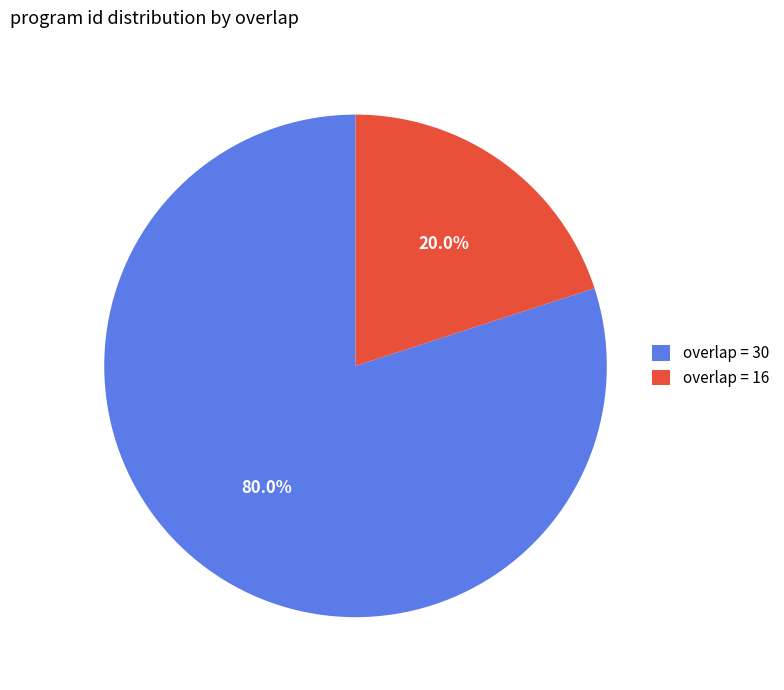

To the nearest percent, what is the difference between the largest and smallest slice percentages?

60%